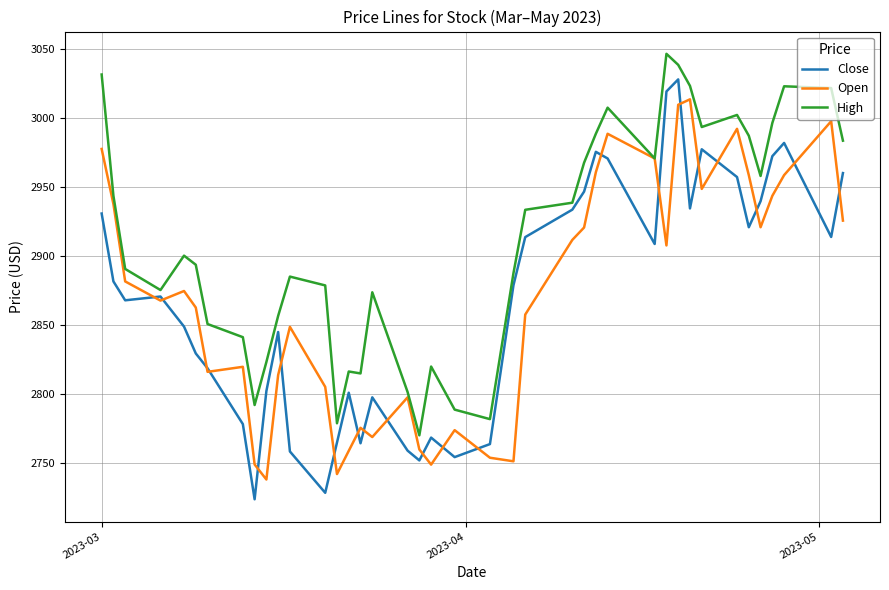

Which series has the widest spread of values?

Close